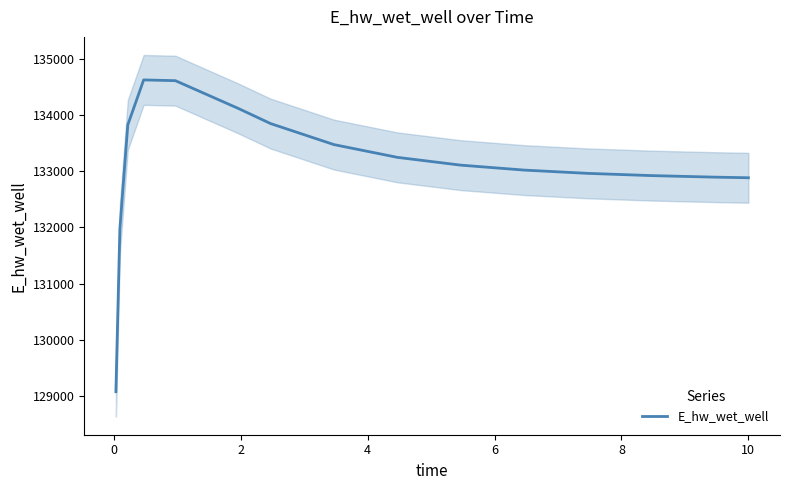

What is the change in value from 4 to 13?

-1733.7